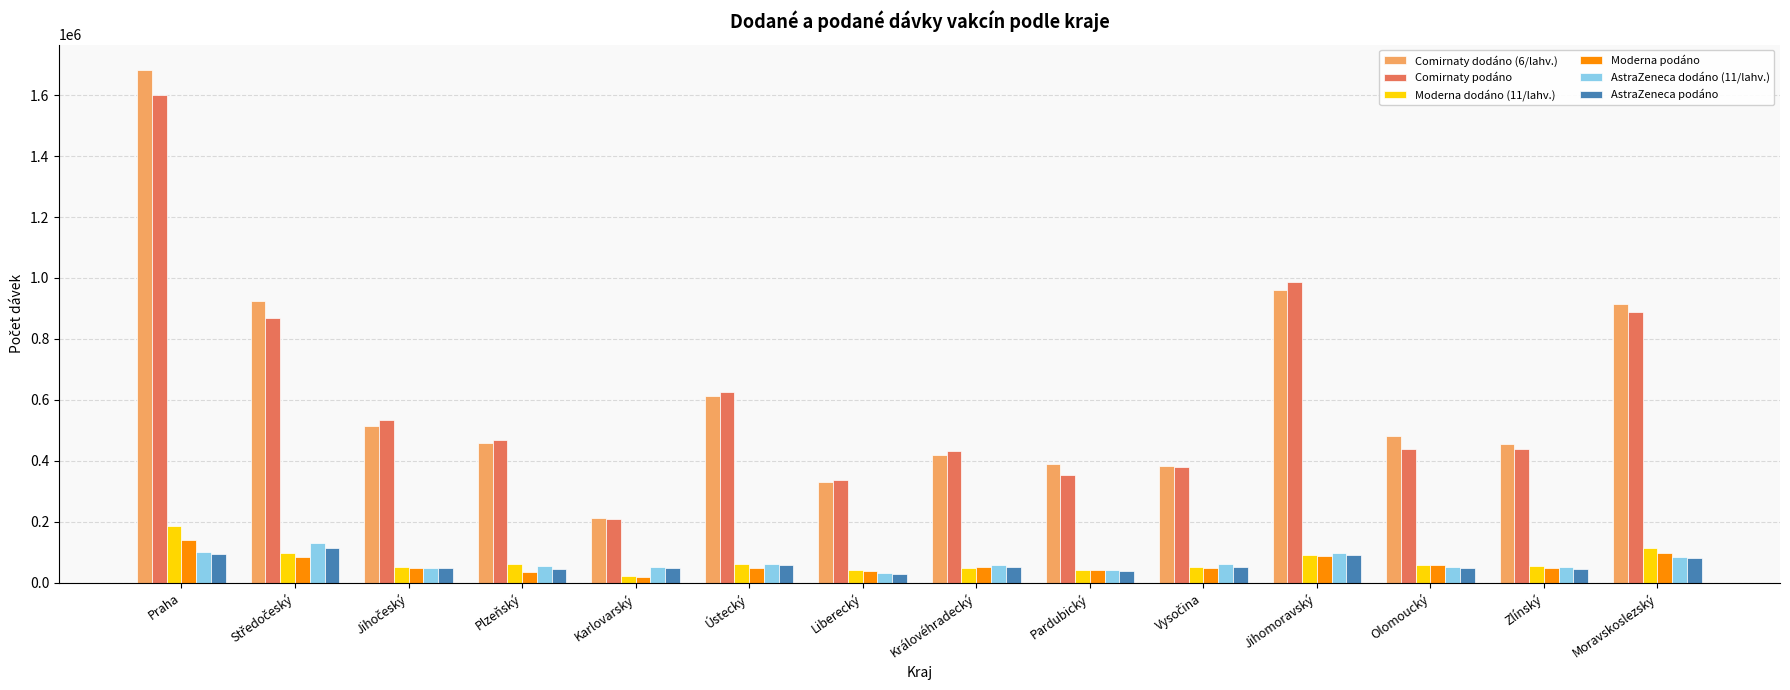

At which label does Moderna dodáno (11/lahv.) reach its minimum?

Karlovarský